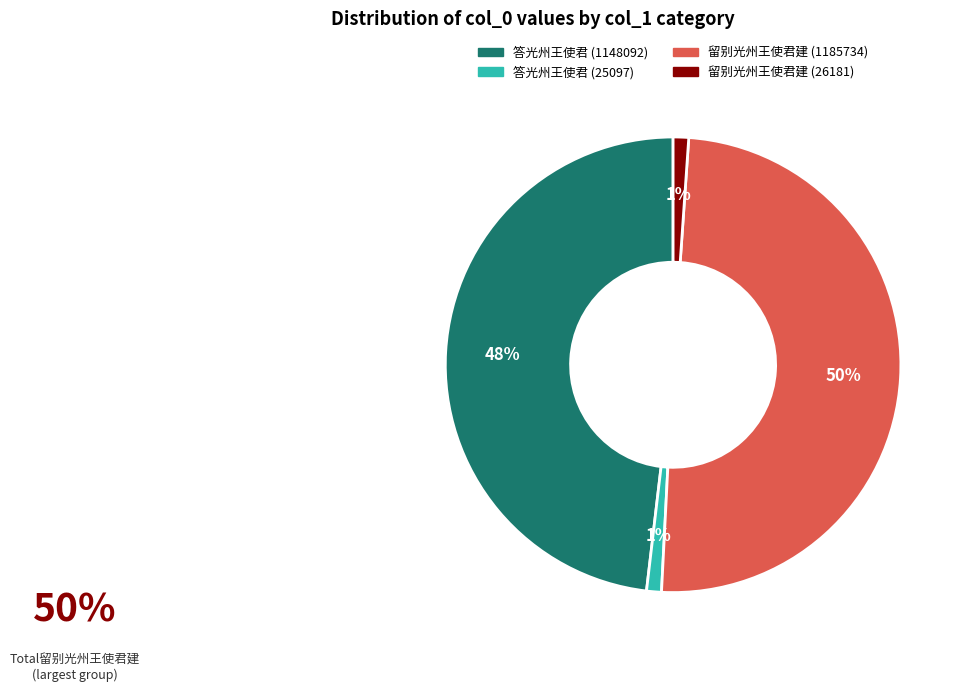

Combined, do 留别光州王使君建 (1185734) and 答光州王使君 (1148092) account for over 50%?

Yes